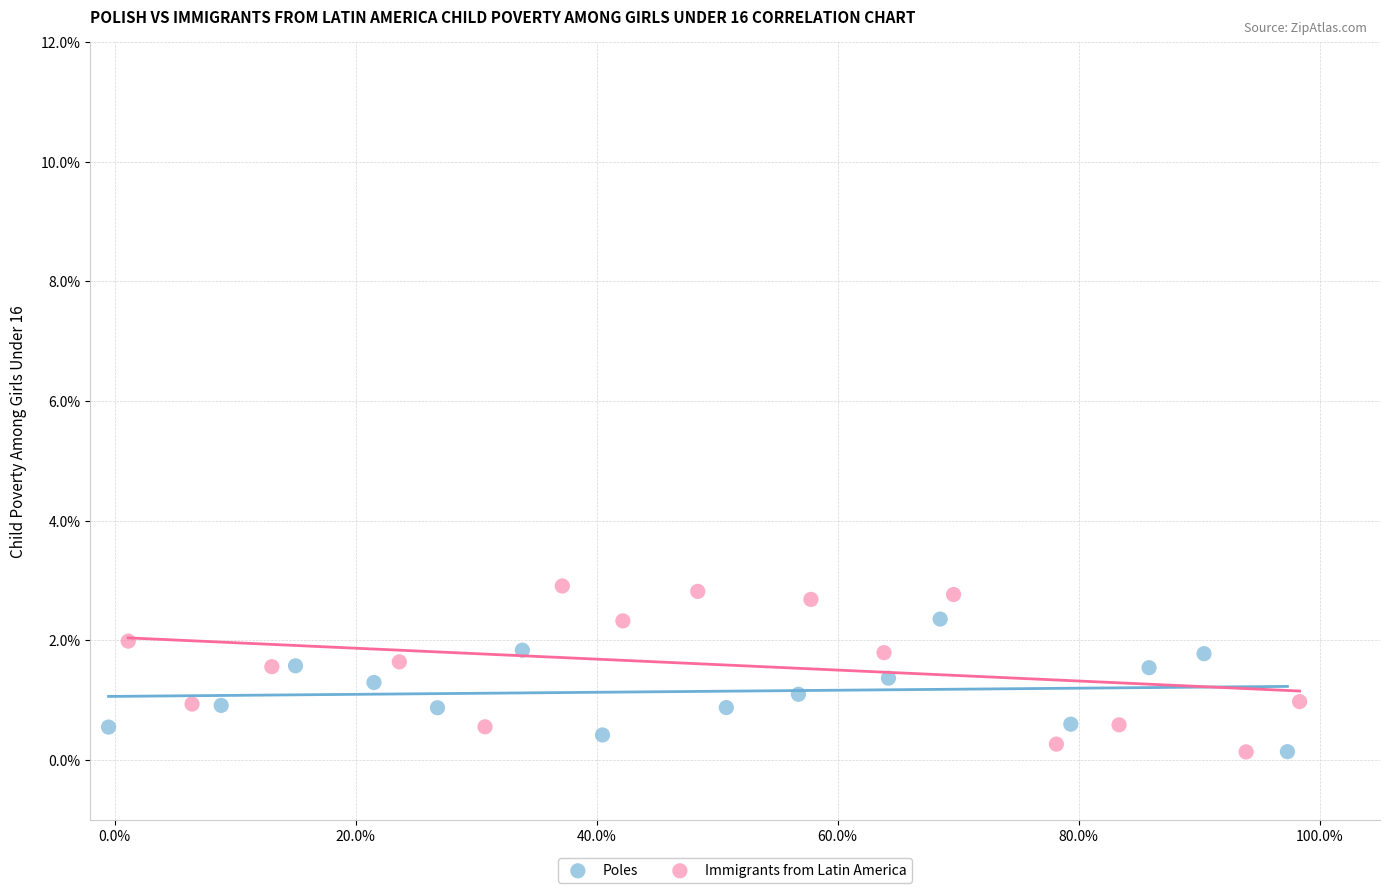

What are all the series names shown in the legend?

Poles, Immigrants from Latin America